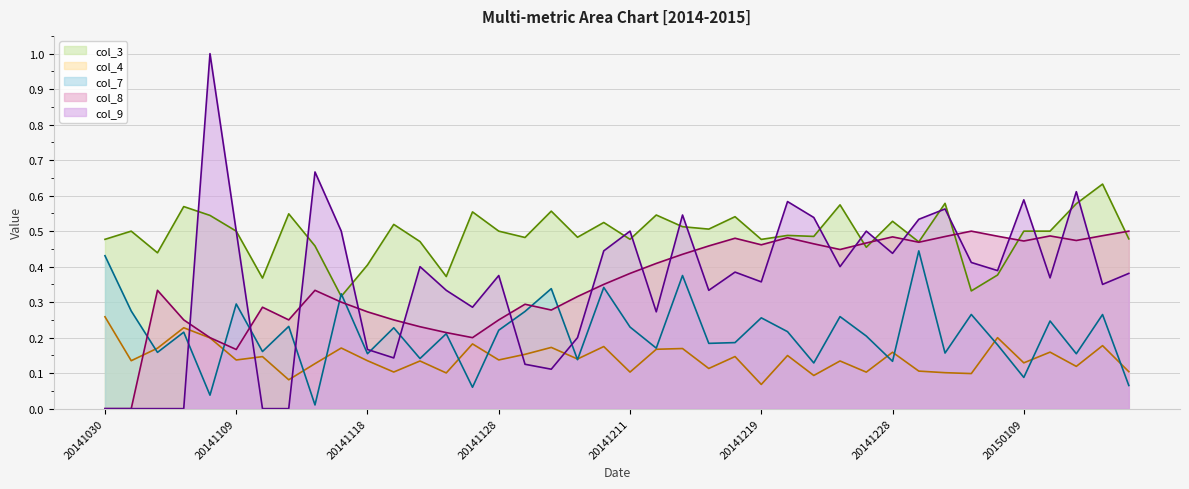

List the series in order of their peak value, highest first.

col_9, col_3, col_8, col_7, col_4